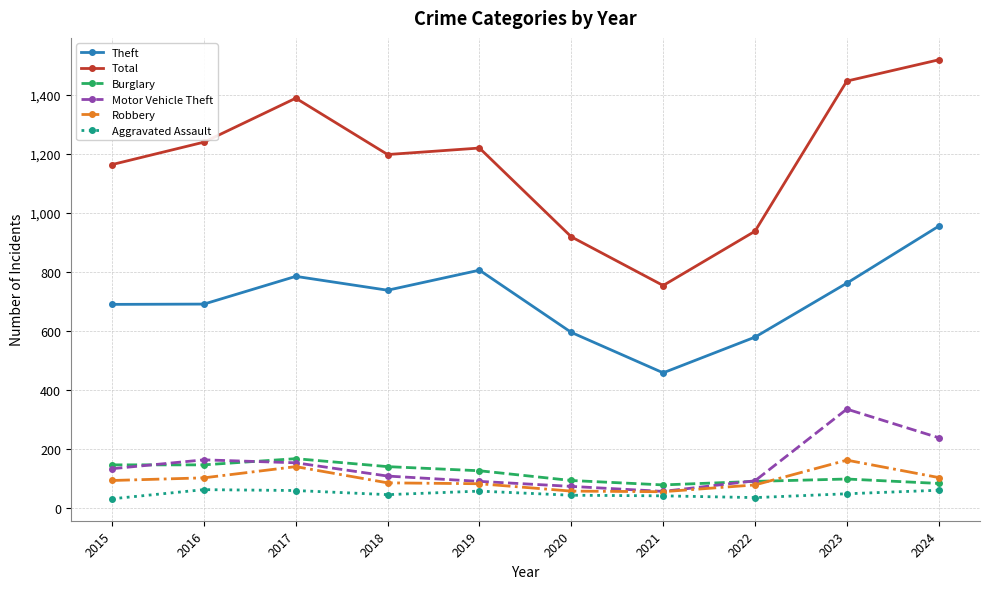

At which category does Total reach its first local valley?

2018